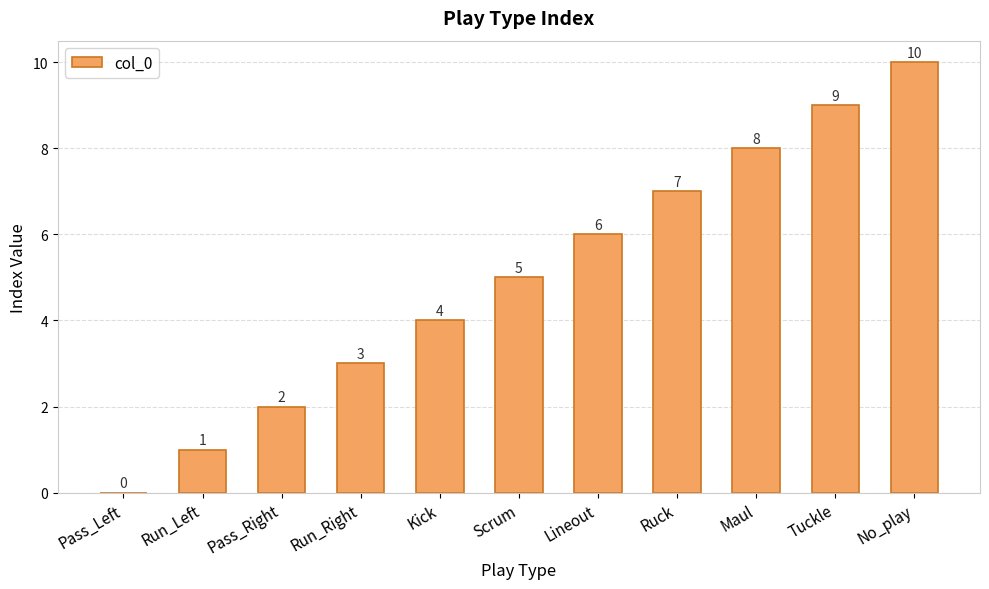

Read the value at Scrum, to the nearest 5.

5